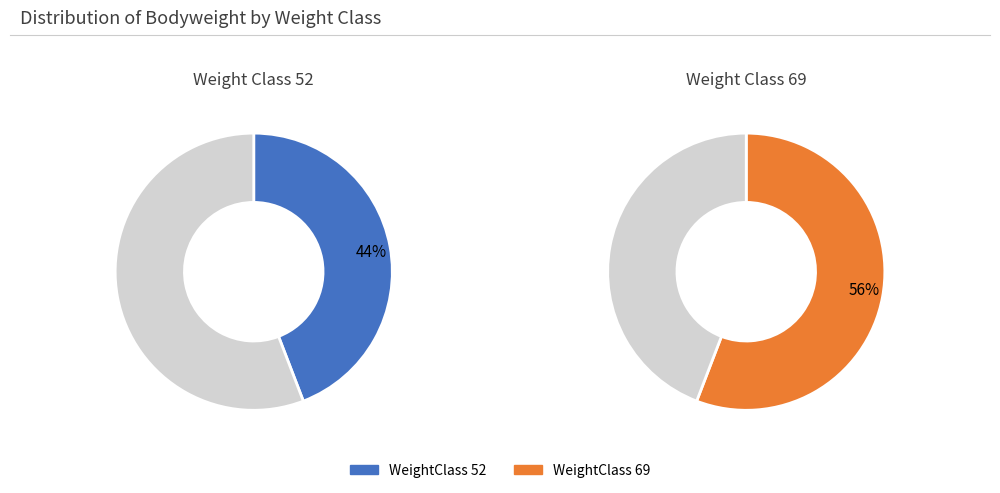

The 69 slice represents 50% of the pie. True or false?

False